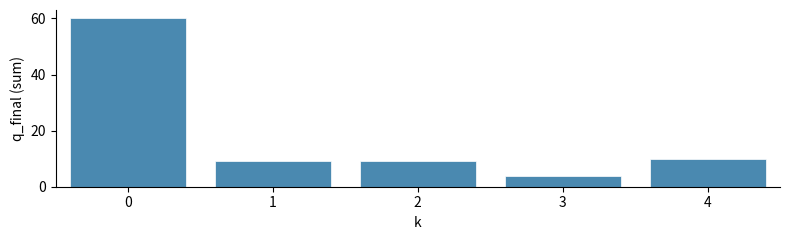

Does the chart contain any negative values?

No